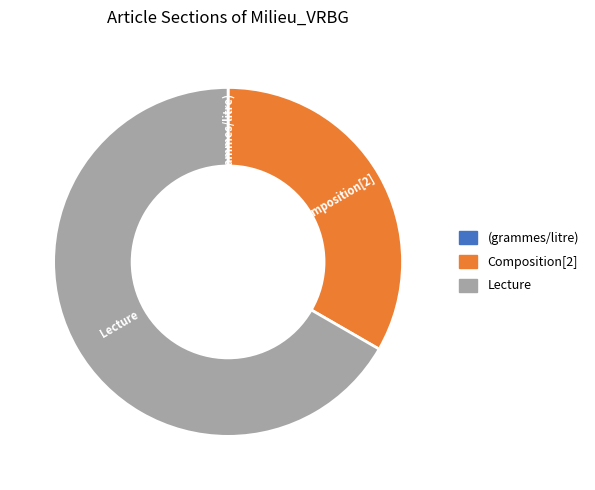

The Composition[2] slice represents 33% of the pie. True or false?

True